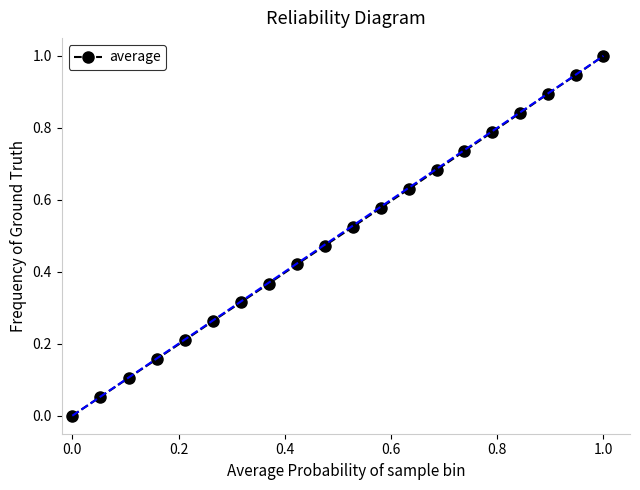

True or false: there are more than 0 points higher than both neighbors.

False